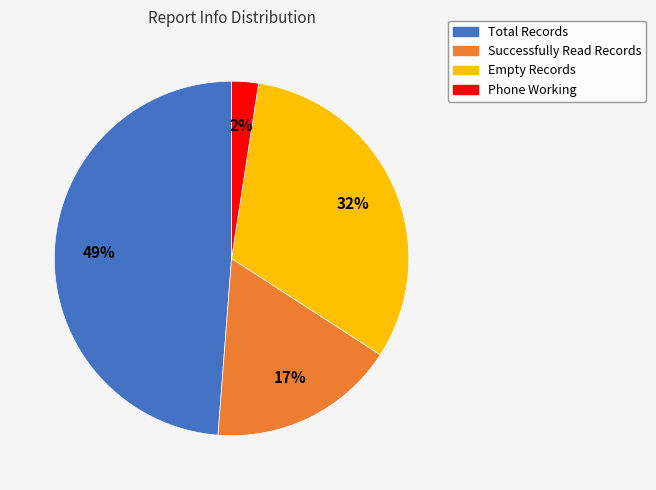

Is it true that Successfully Read Records is 28% of the pie?

False